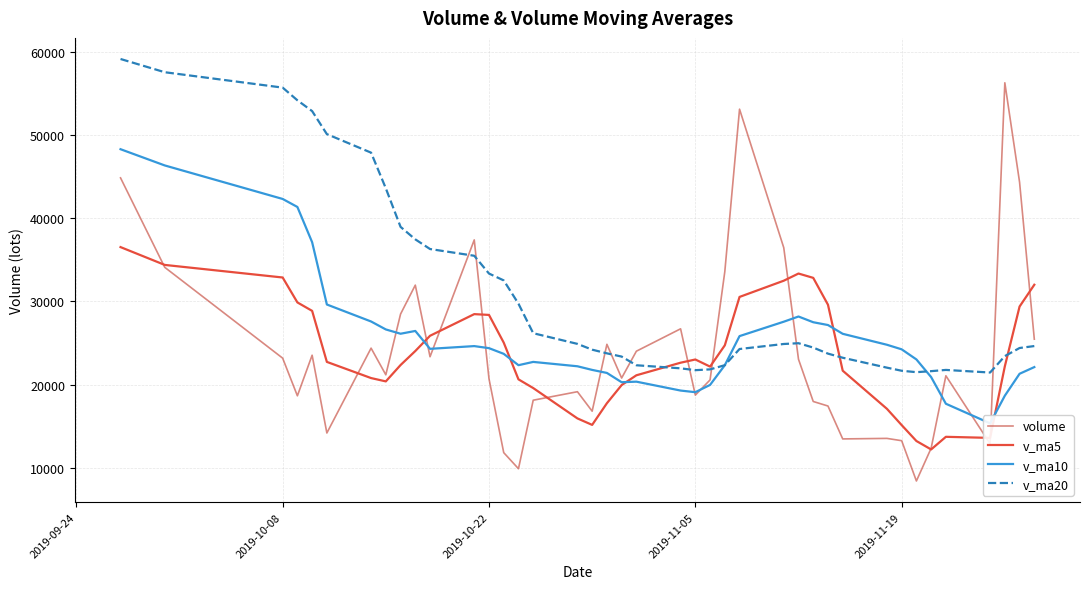

What is the maximum value shown in the chart?

59129.1